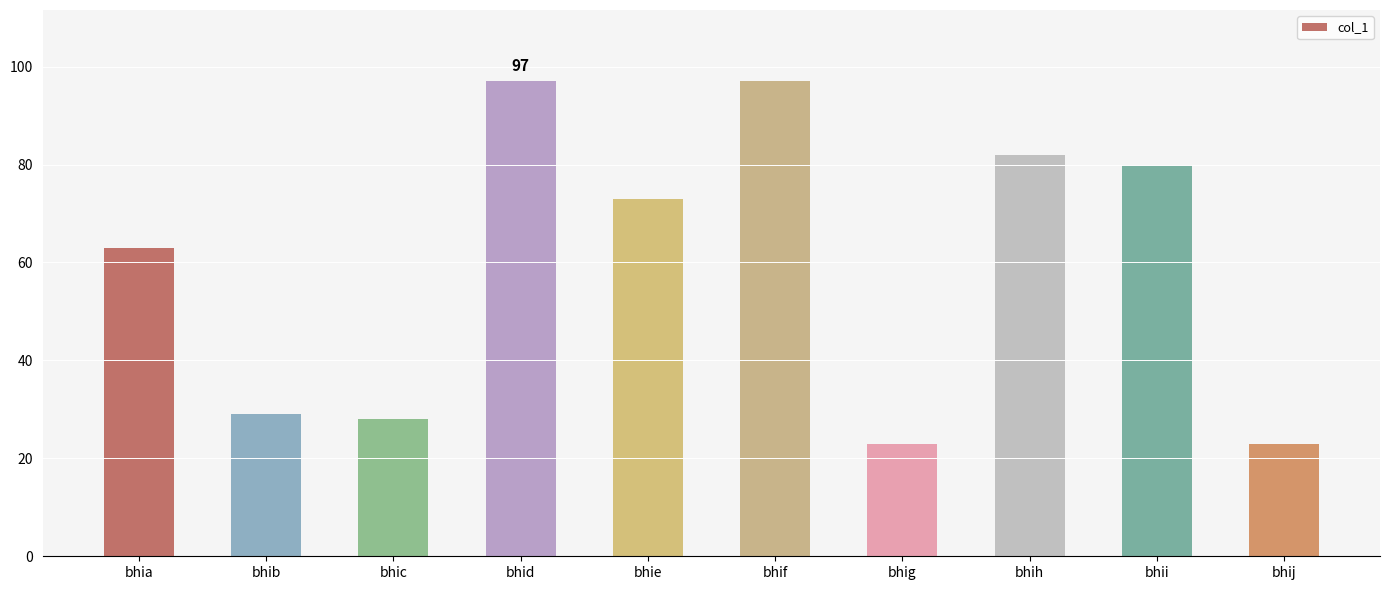

Count the number of categories in the chart.

10